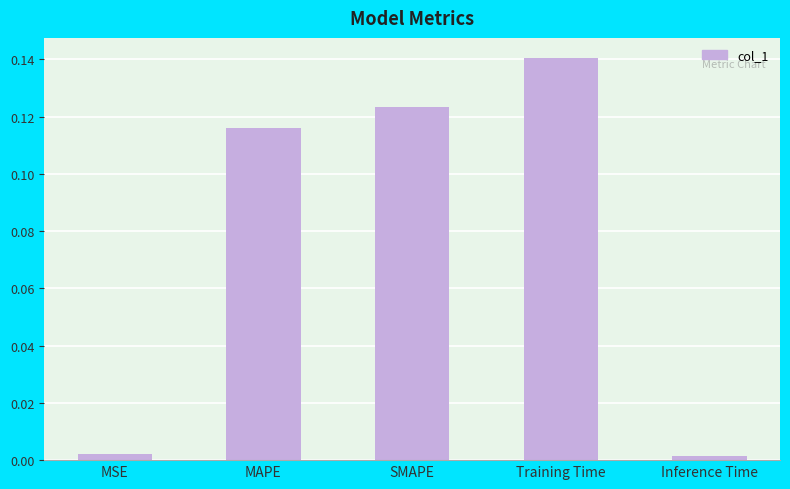

What is the label of the 5th bar from the left?

Inference Time